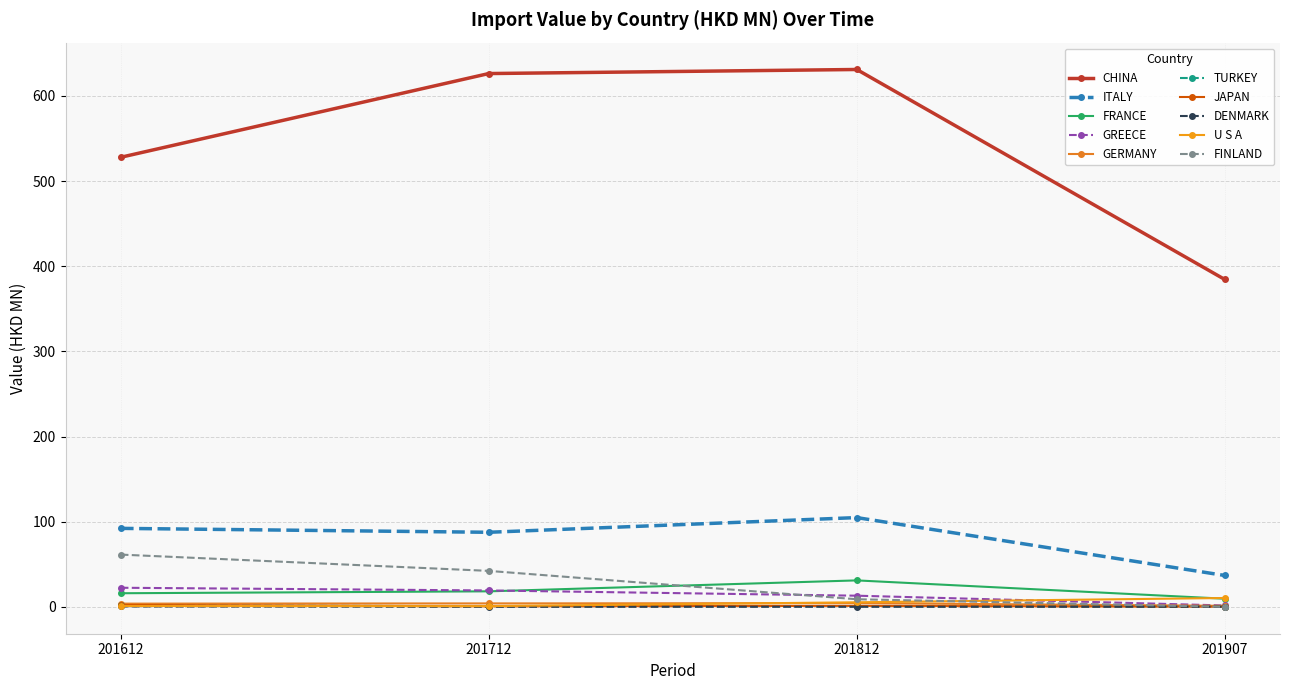

How many data points in U S A are less than 5?

2